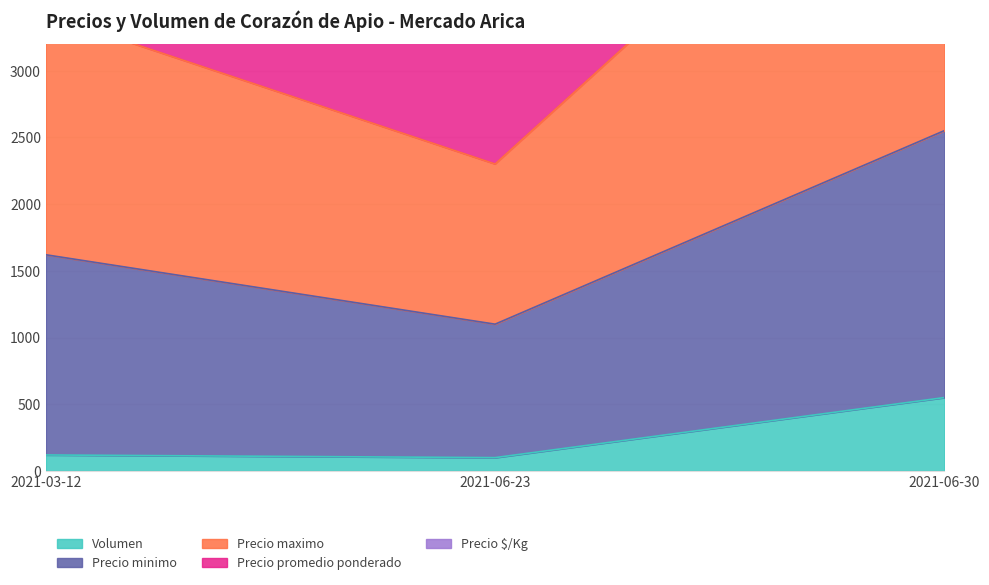

What is the label of the 2nd point from the left?

2021-06-23